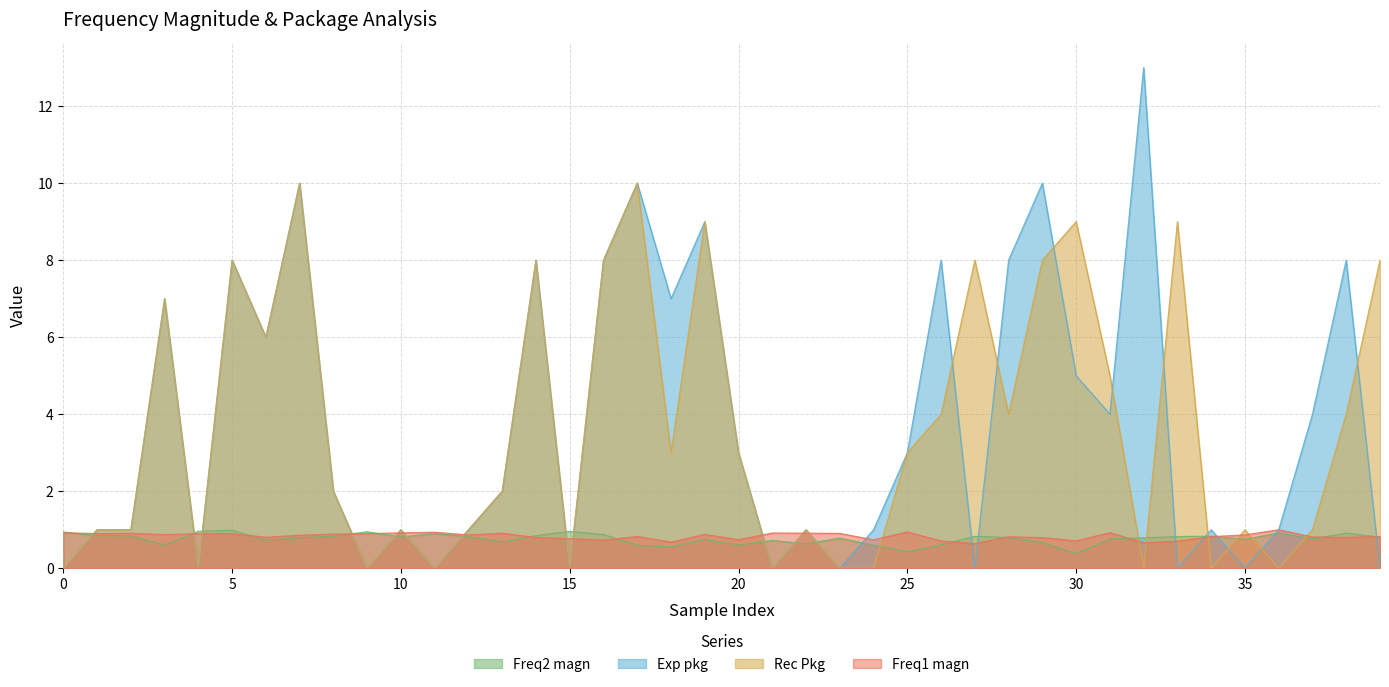

Rank the categories by Exp pkg value from lowest to highest.

0, 4, 9, 11, 15, 21, 23, 27, 33, 35, 39, 1, 2, 10, 12, 22, 24, 34, 36, 8, 13, 20, 25, 31, 37, 30, 6, 3, 18, 5, 14, 16, 26, 28, 38, 19, 7, 17, 29, 32